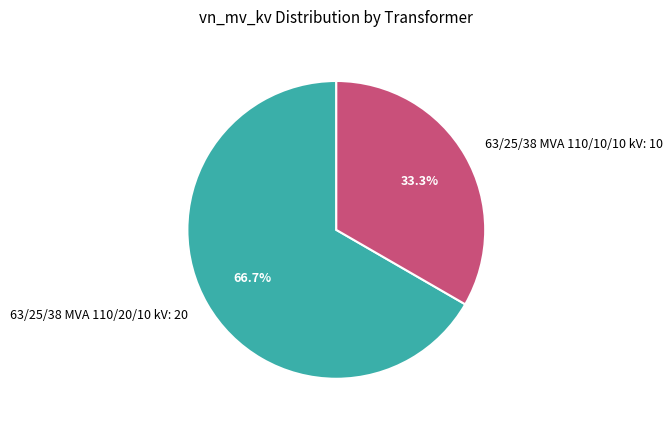

What is the largest slice in the pie chart?

63/25/38 MVA 110/20/10 kV